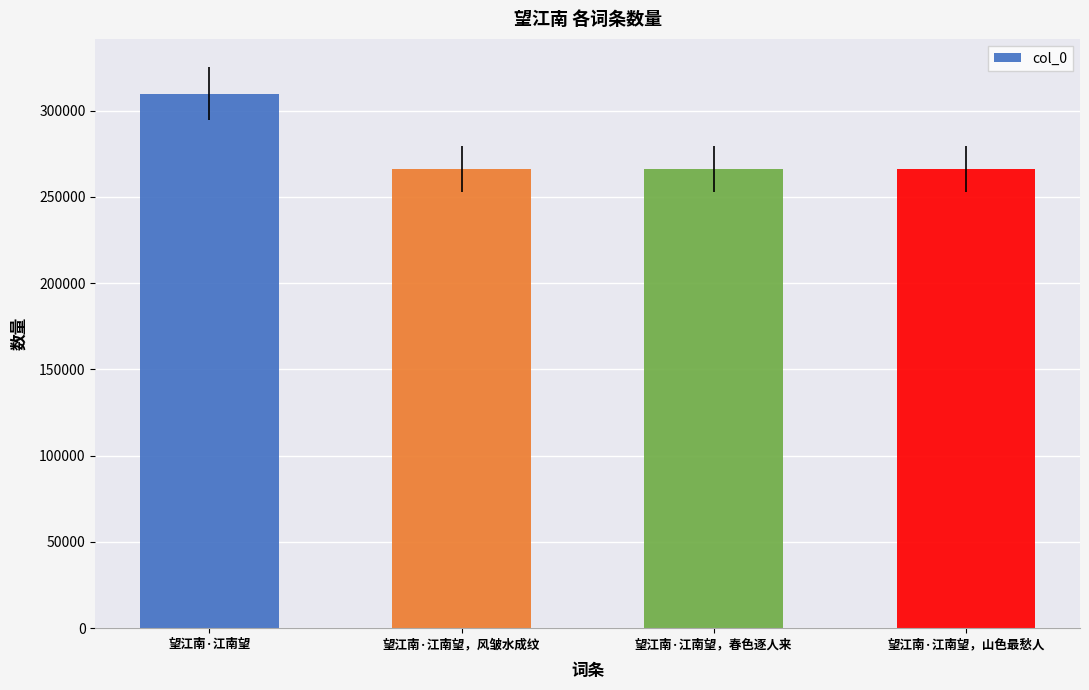

What is the average value?

277078